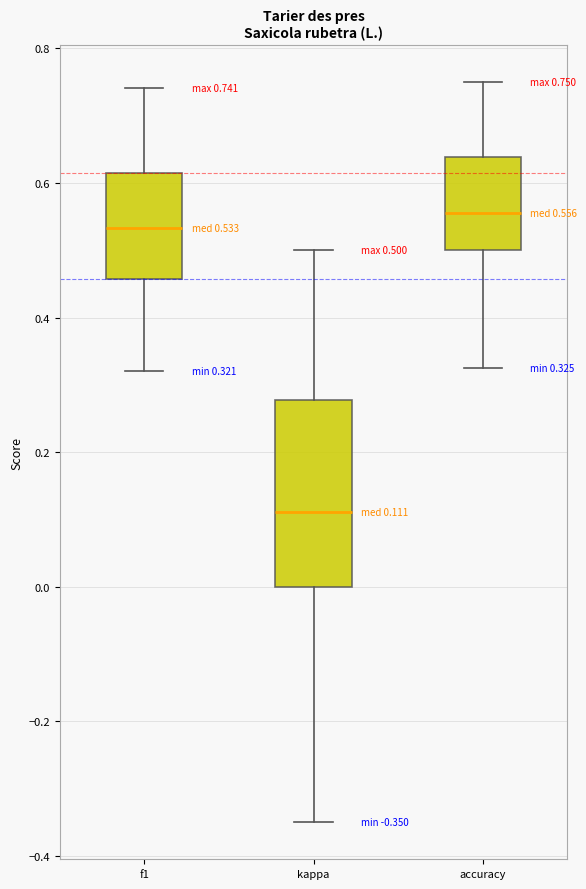

Comparing the boxes themselves (not the whiskers), which one is the tallest?

kappa